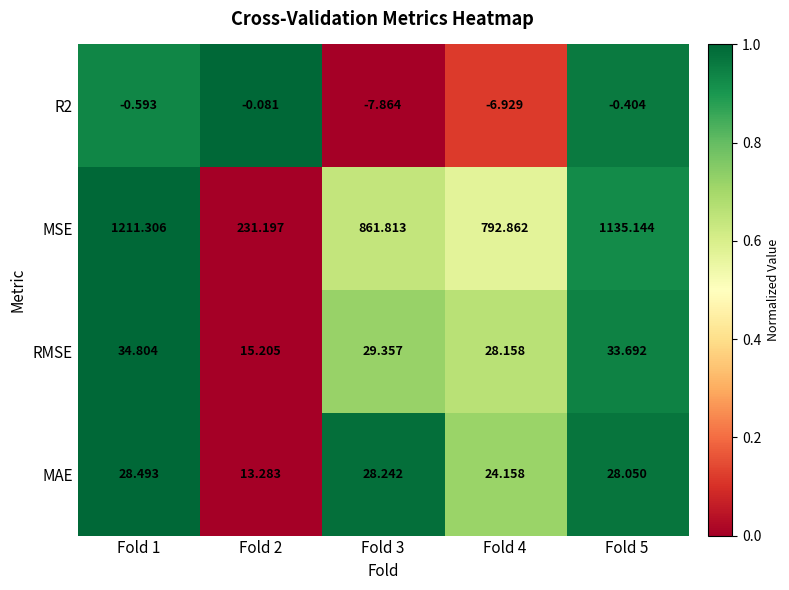

At which category does the chart reach its minimum across all series?

Fold 3